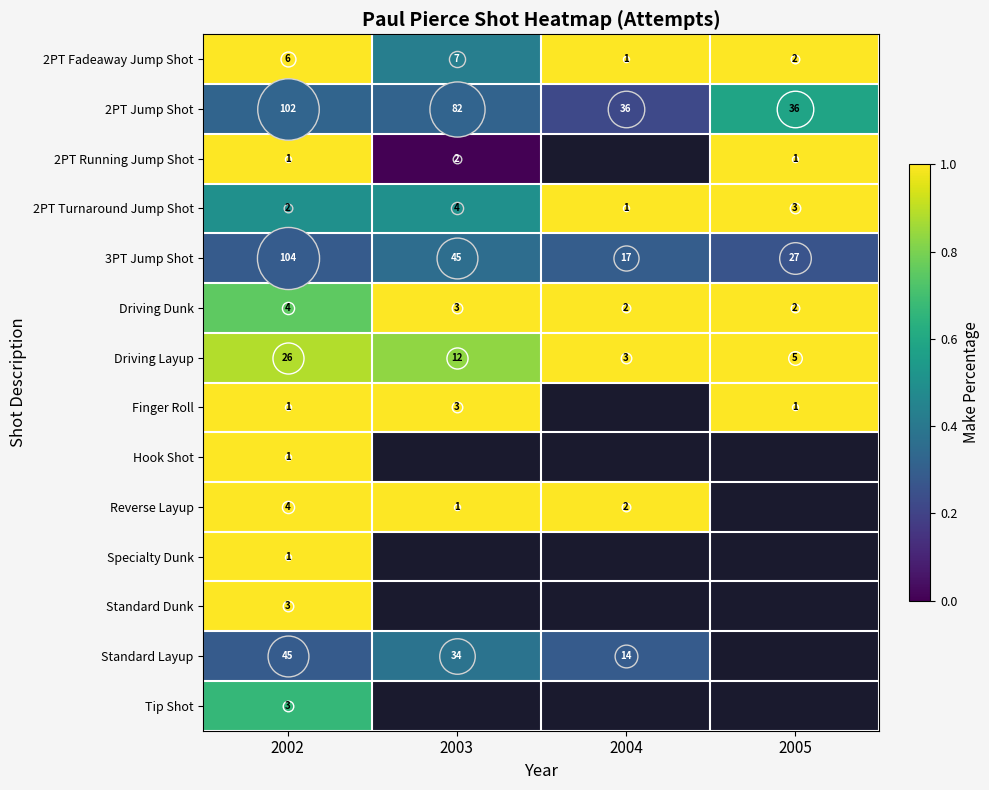

How many distinct data groups are displayed?

14